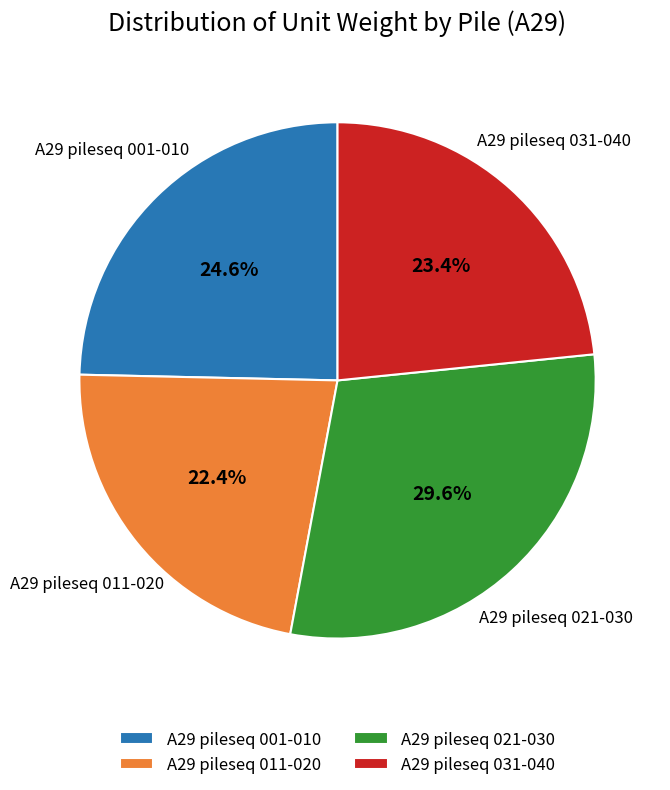

How many slices are in this pie chart?

4